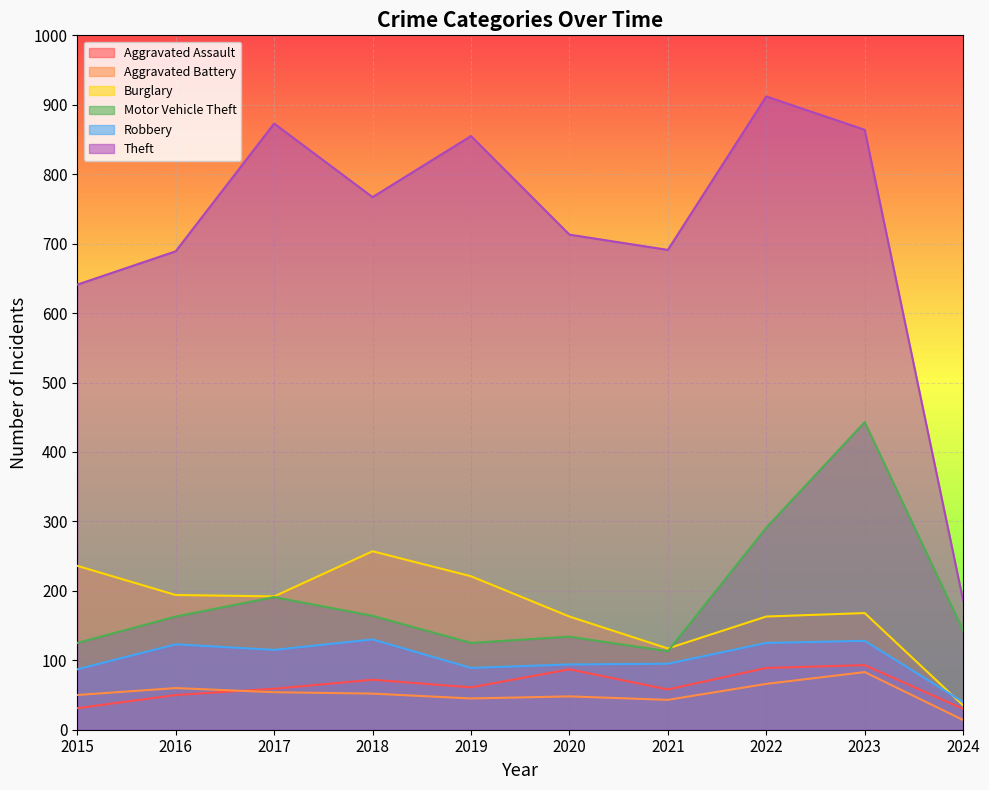

At which category does Aggravated Battery reach its first local valley?

2019